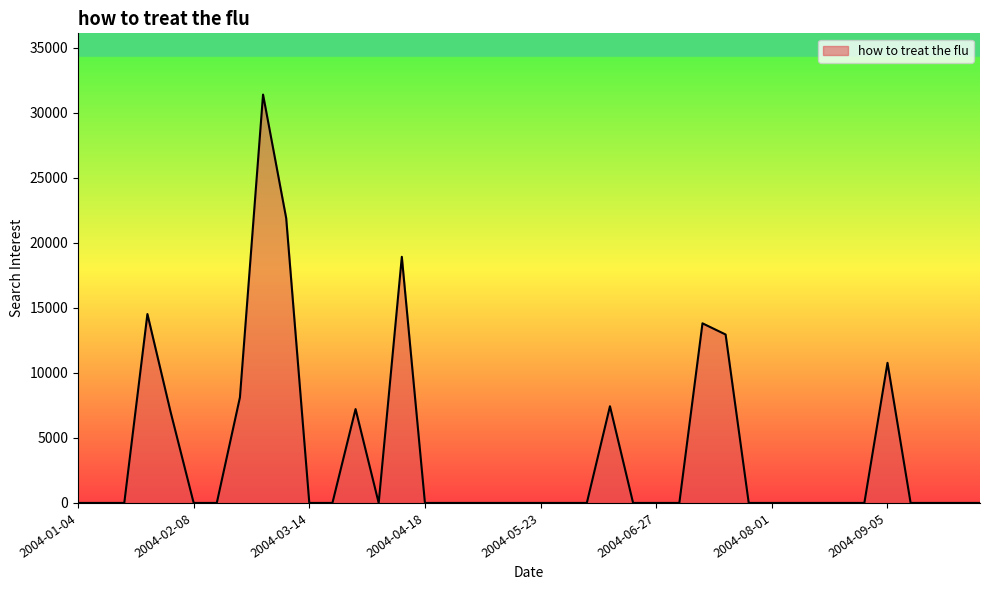

What is the greatest value displayed?

31385.6